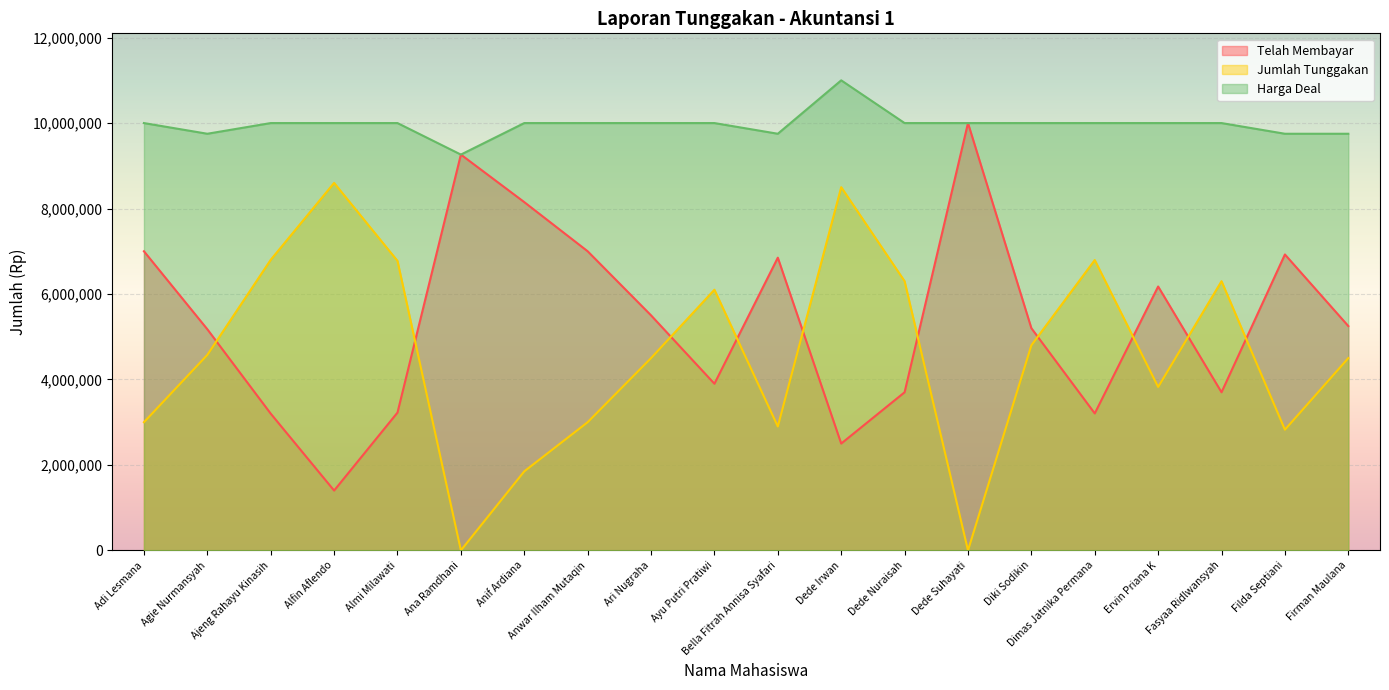

Rank the categories by Harga Deal value from highest to lowest.

Dede Irwan, Adi Lesmana, Ajeng Rahayu Kinasih, Alfin Aflendo, Almi Milawati, Anif Ardiana, Anwar Ilham Mutaqin, Ari Nugraha, Ayu Putri Pratiwi, Dede Nuraisah, Dede Suhayati, Diki Sodikin, Dimas Jatnika Permana, Ervin Priana K, Fasyaa Ridlwansyah, Agie Nurmansyah, Bella Fitrah Annisa Syafari, Filda Septiani, Firman Maulana, Ana Ramdhani